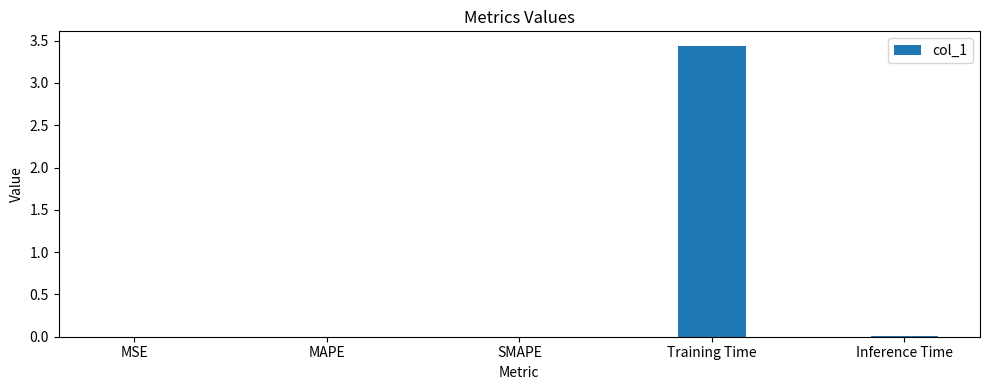

Count the number of categories in the chart.

5